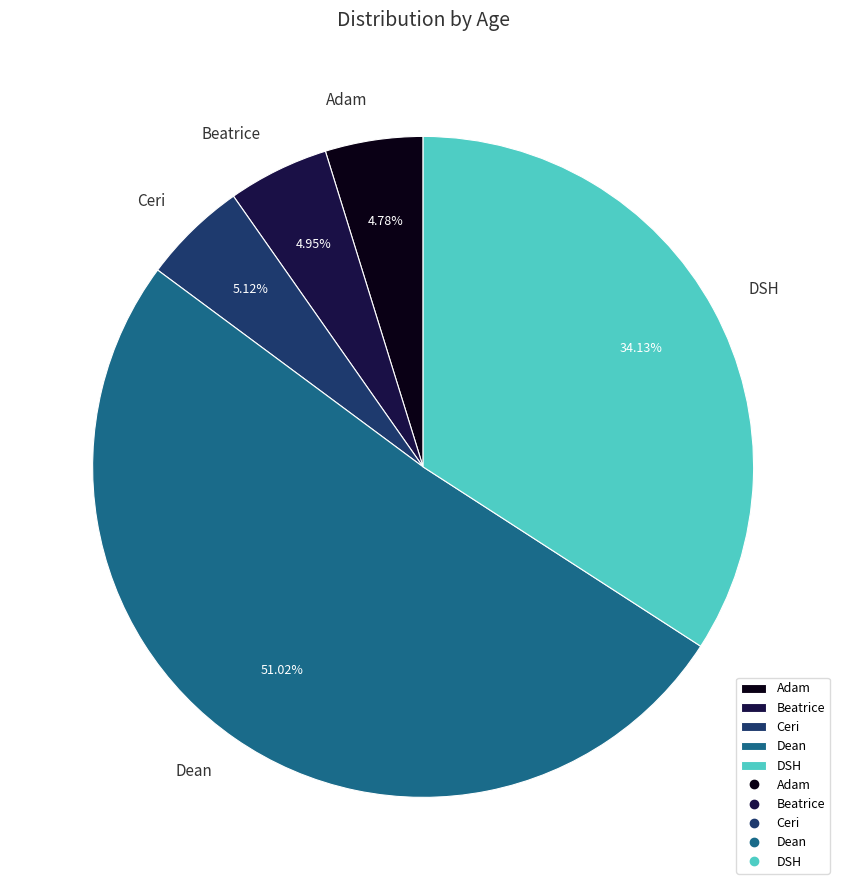

What is the largest slice in the pie chart?

Dean